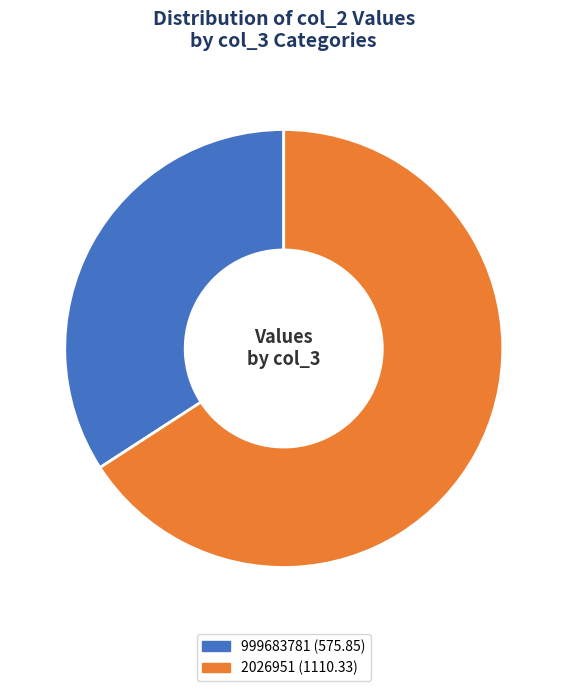

To the nearest percent, what is the combined percentage of 999683781 and 2026951?

100%